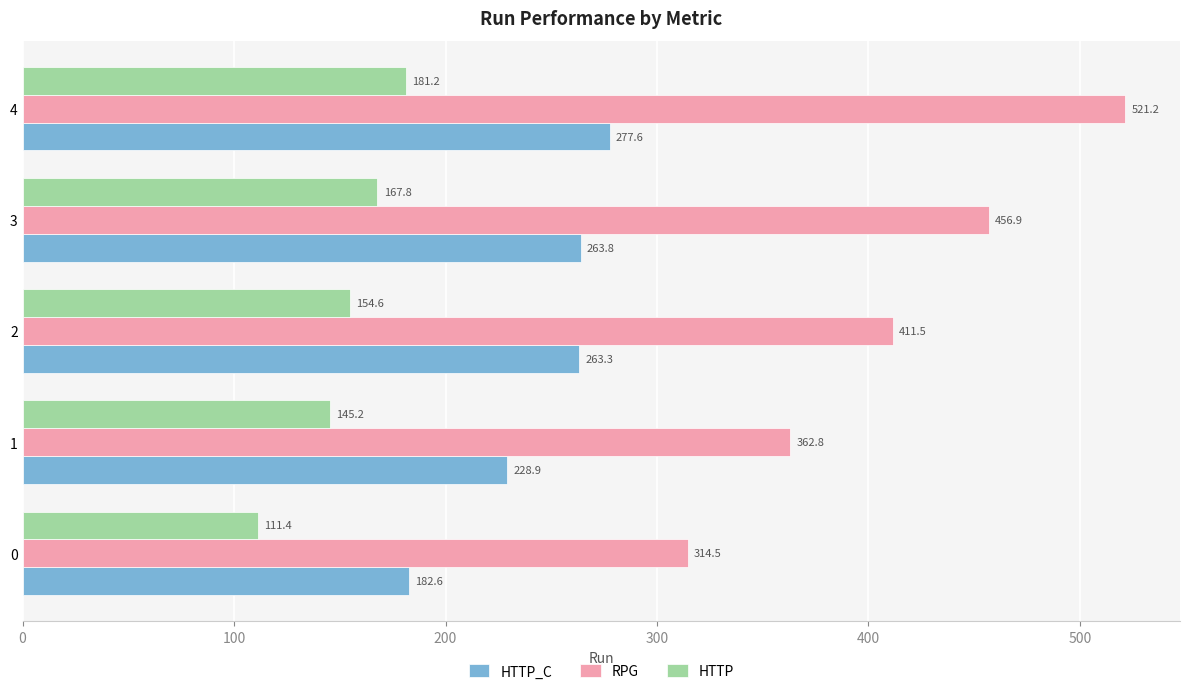

How many values in the HTTP_C series are below 263?

2